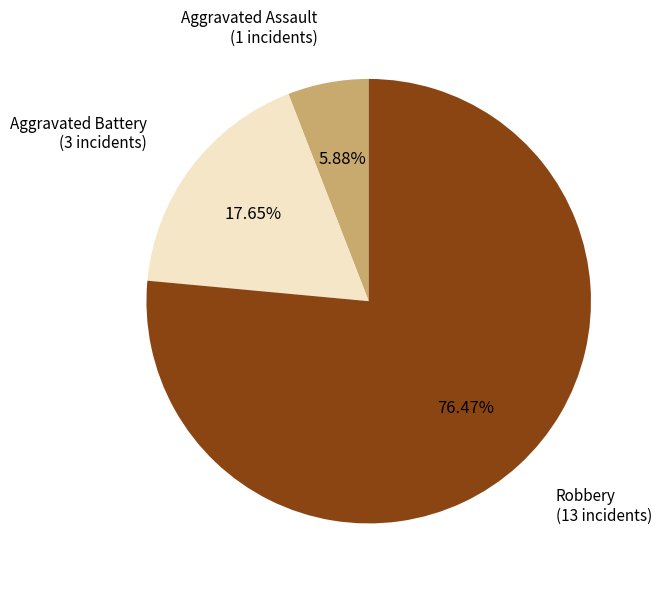

Does any single category account for the majority?

Yes